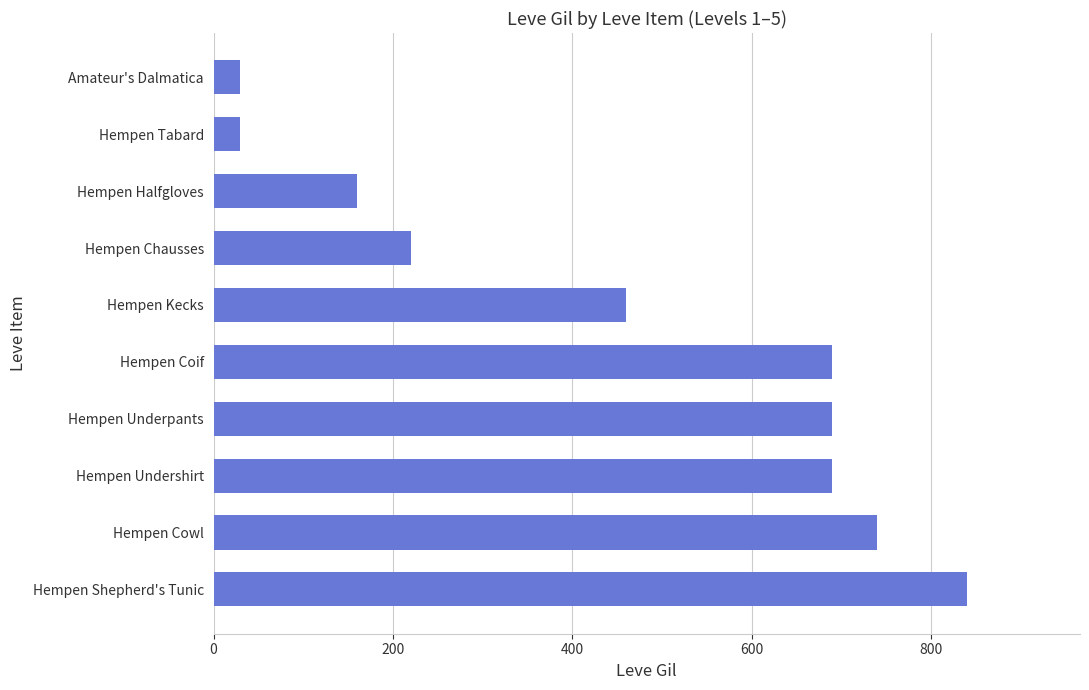

What is the change in value from Hempen Undershirt to Hempen Kecks?

-230